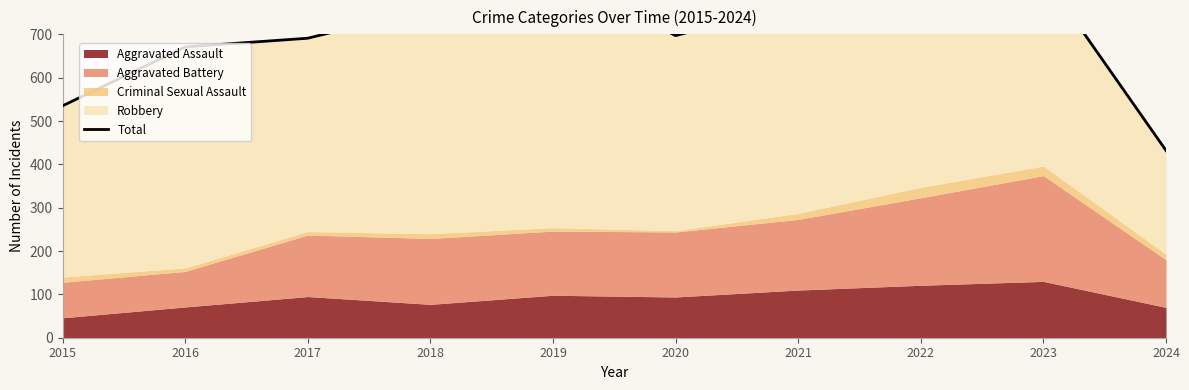

How many lines are shown in the chart?

1